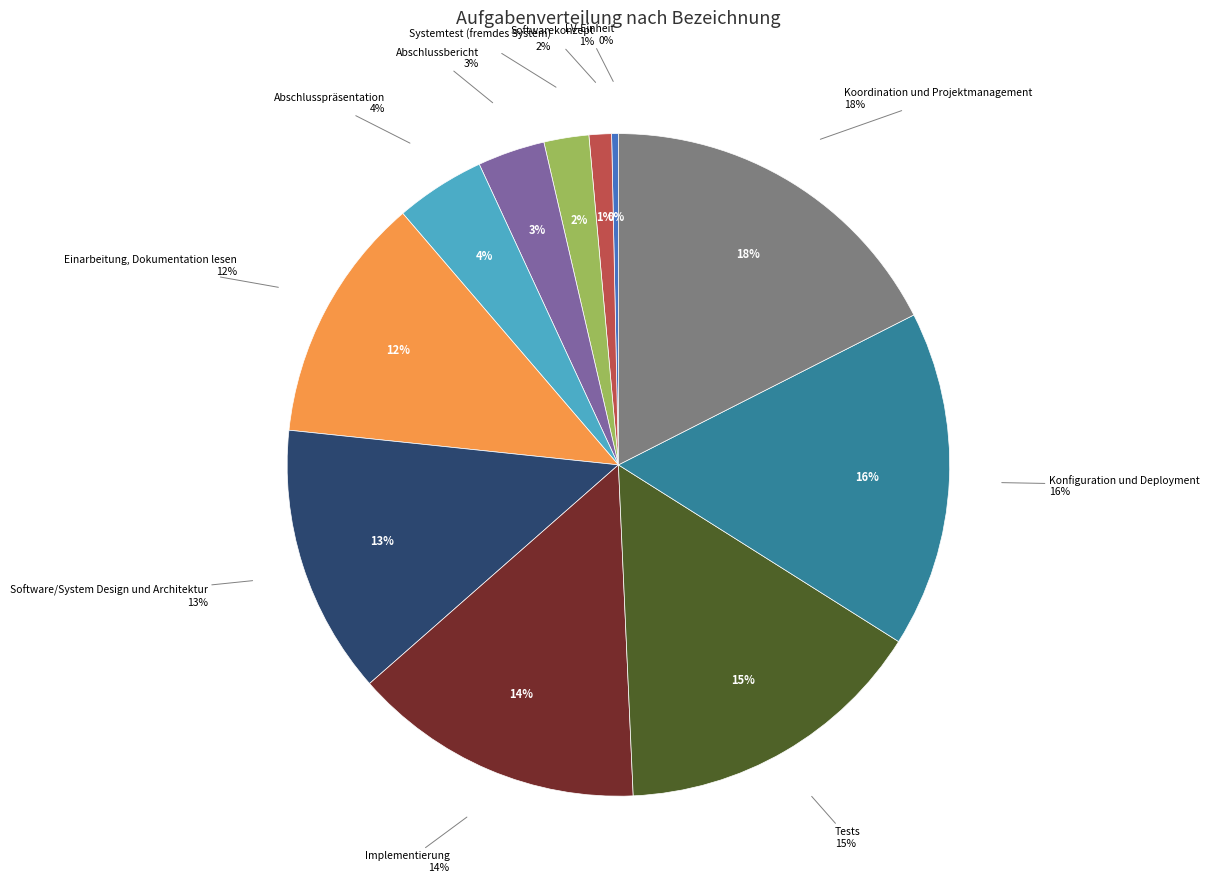

To the nearest percent, what is the combined percentage of Implementierung and Einarbeitung, Dokumentation lesen?

26%